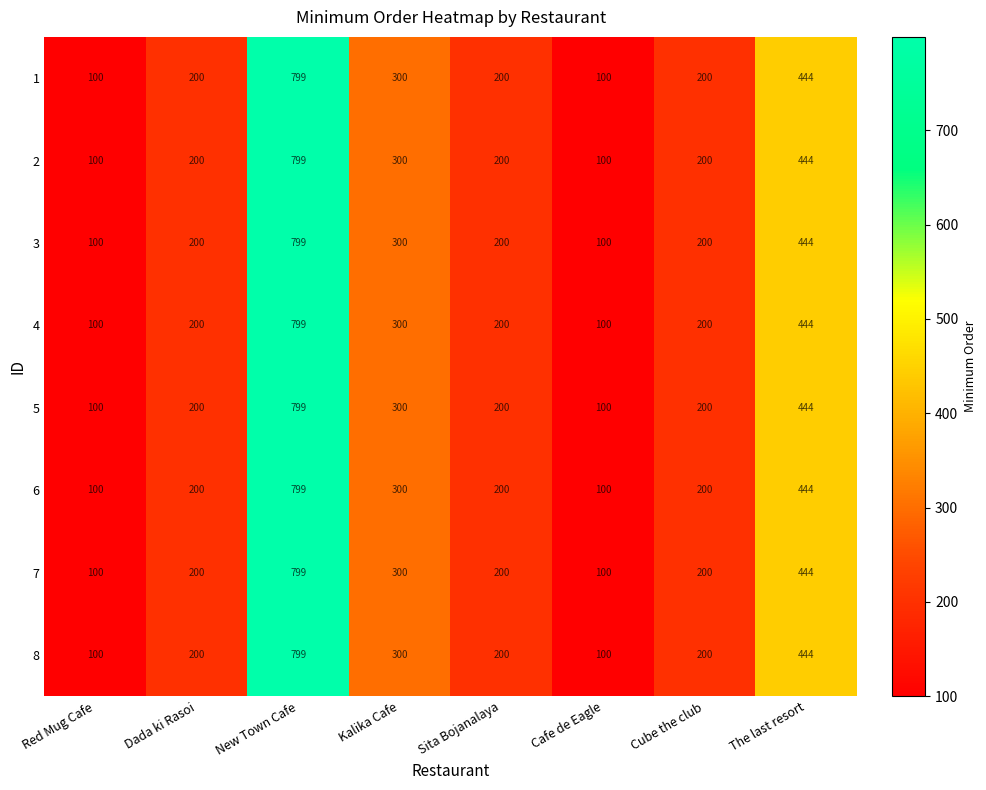

How many 3 values are between 200 and 444?

5